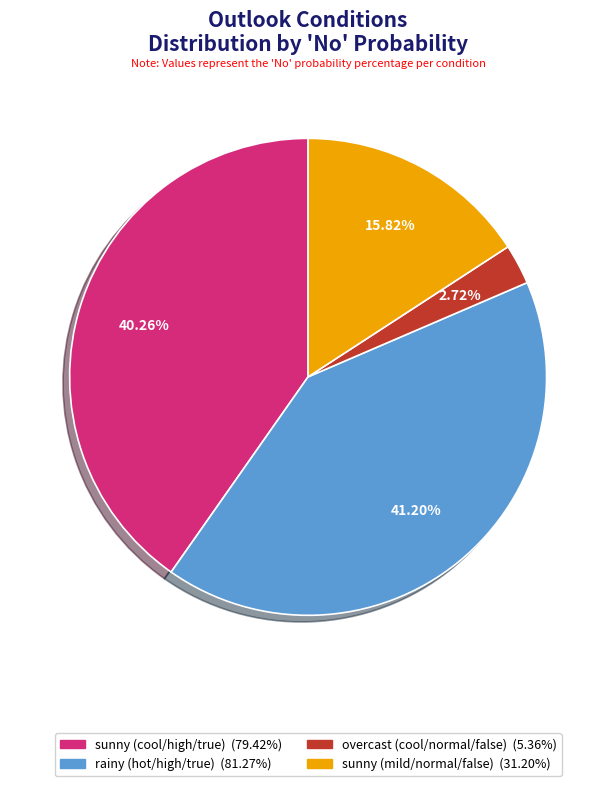

What is the ratio of the value at sunny (mild/normal/false) to the value at overcast (cool/normal/false)?

5.8